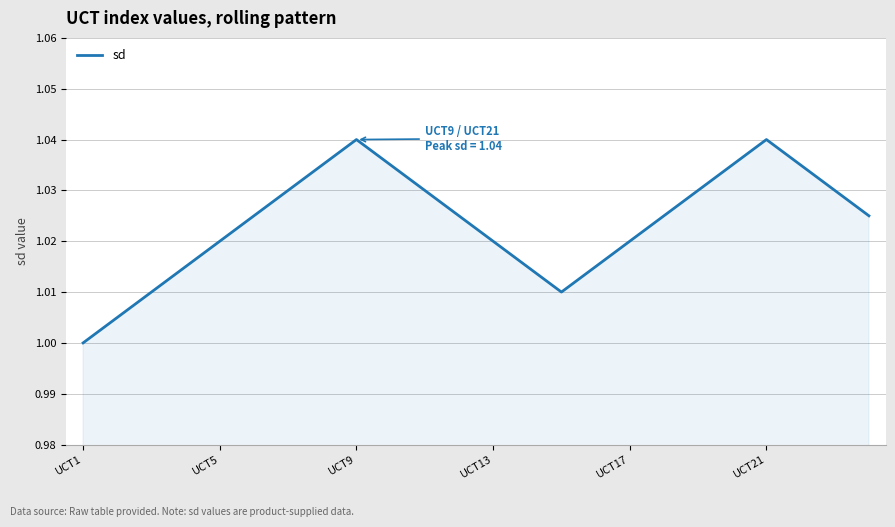

Does the chart have visible grid lines?

Yes